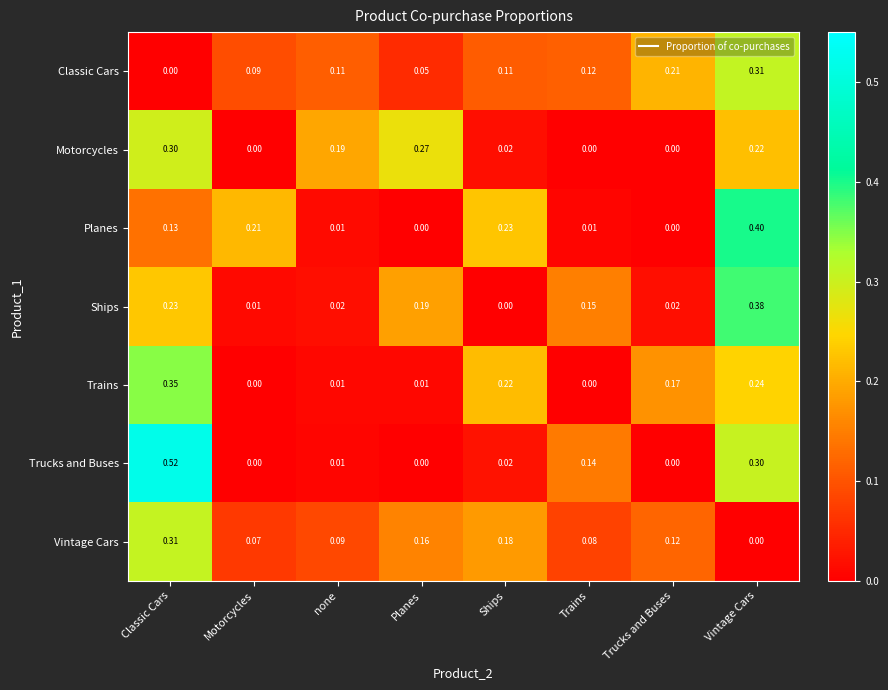

Which label corresponds to the largest value in the chart?

Classic Cars